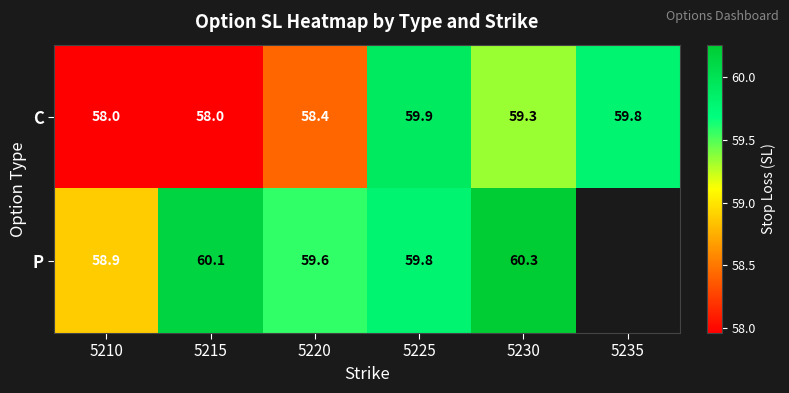

What is the total value across all series at 5220?

118.0